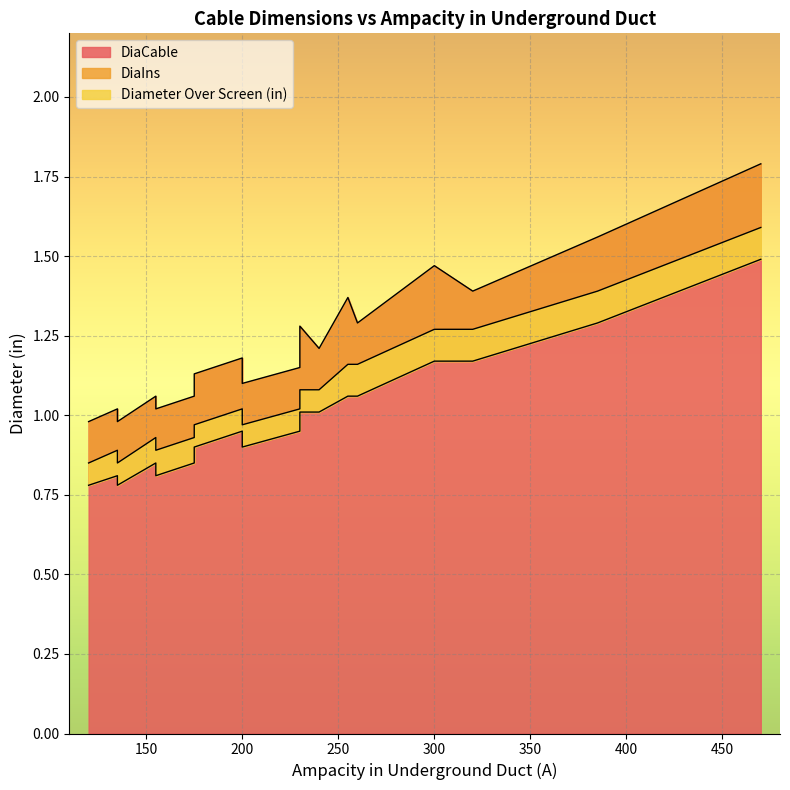

What is the spread (max minus min) of values at 135?

0.2